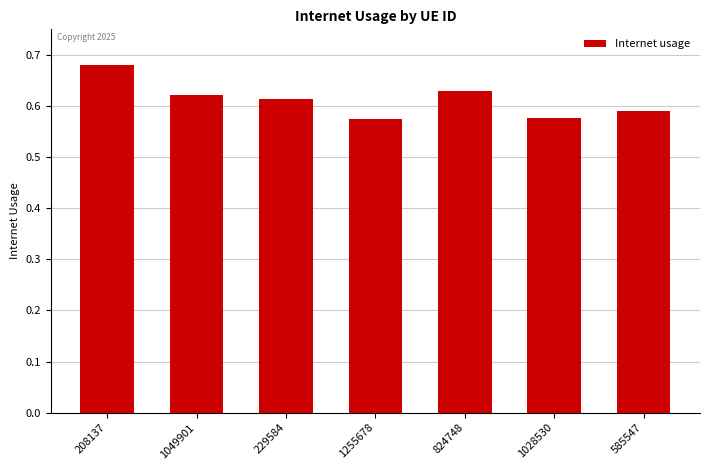

Which label corresponds to the largest value in the chart?

208137